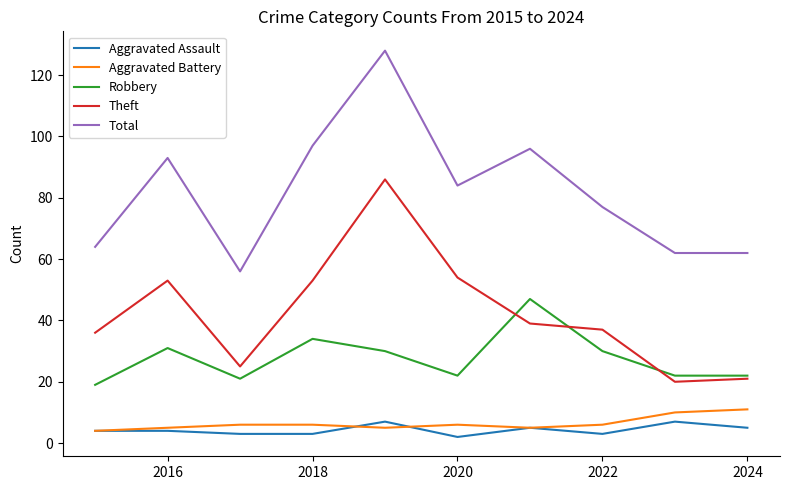

What is the minimum value shown in the chart?

2